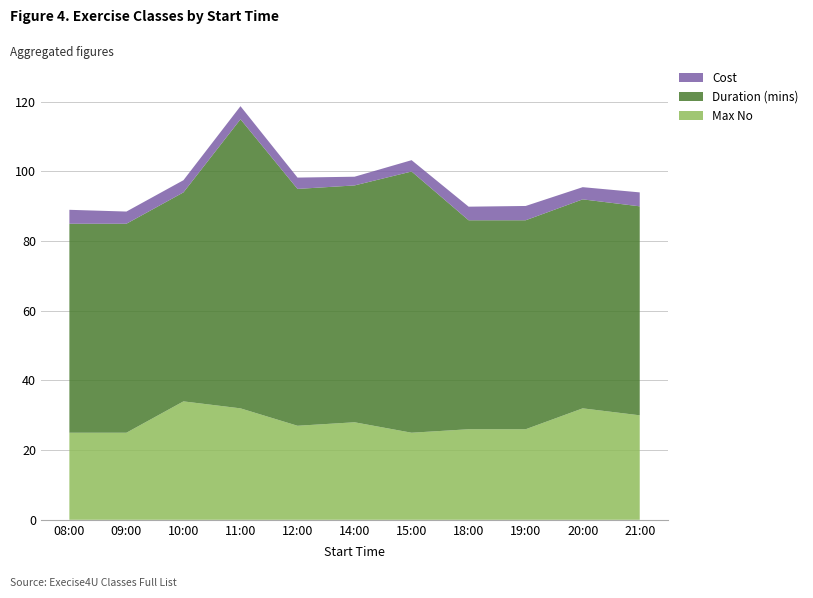

Reading right to left, transcribe all the data shown in this chart.

Max No: 21:00=30.0	20:00=32.0	19:00=26.0	18:00=26.0	15:00=25.0	14:00=28.0	12:00=27.0	11:00=32.0	10:00=34.0	09:00=25.0	08:00=25.0
Duration (mins): 21:00=60.0	20:00=60.0	19:00=60.0	18:00=60.0	15:00=75.0	14:00=68.0	12:00=68.0	11:00=83.0	10:00=60.0	09:00=60.0	08:00=60.0
Cost: 21:00=4.0	20:00=3.5	19:00=4.1	18:00=3.9	15:00=3.2	14:00=2.5	12:00=3.2	11:00=3.8	10:00=3.5	09:00=3.5	08:00=4.0